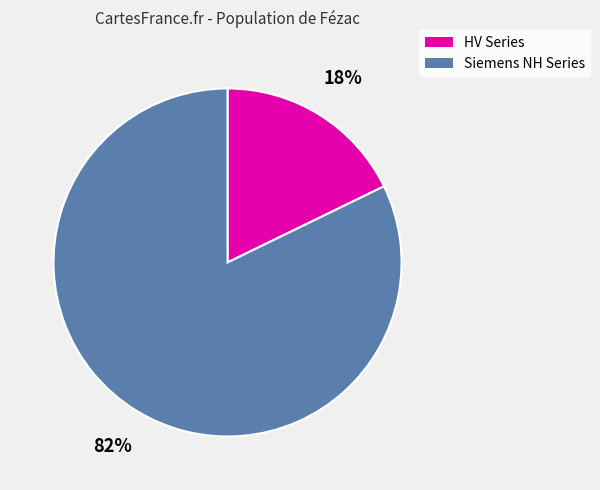

To the nearest percent, what is the average slice percentage?

50%